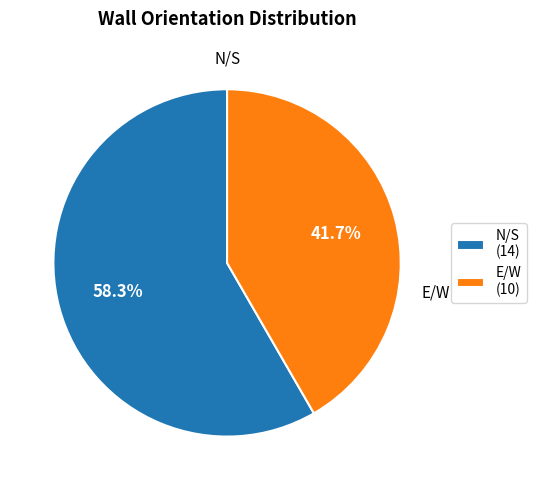

The N/S slice represents 58% of the pie. True or false?

True